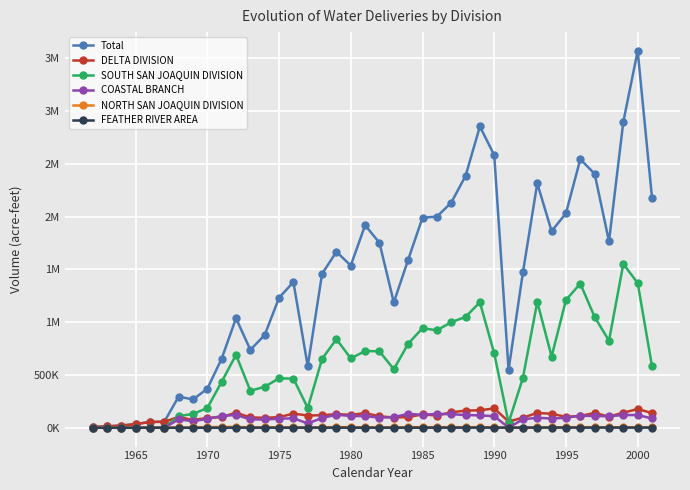

What are all the series names shown in the legend?

Total, DELTA DIVISION, SOUTH SAN JOAQUIN DIVISION, COASTAL BRANCH, NORTH SAN JOAQUIN DIVISION, FEATHER RIVER AREA